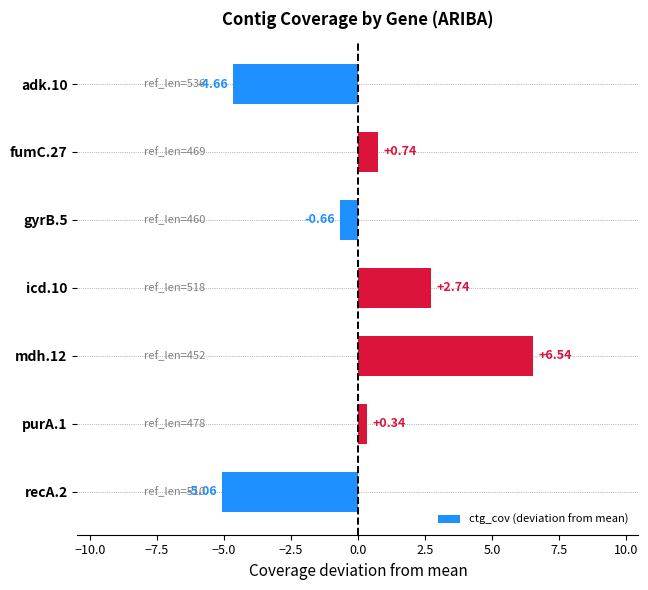

What is the difference between the values at recA.2 and gyrB.5?

4.4